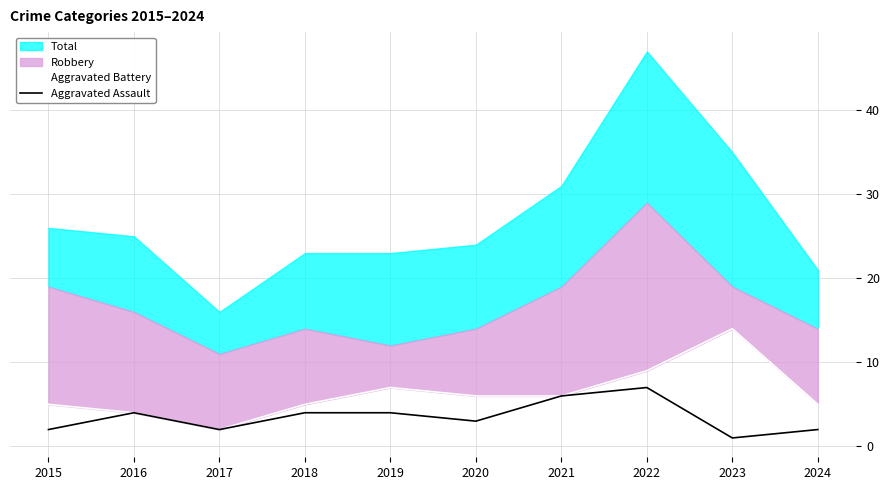

True or false: Aggravated Assault and Aggravated Battery intersect in this chart.

False